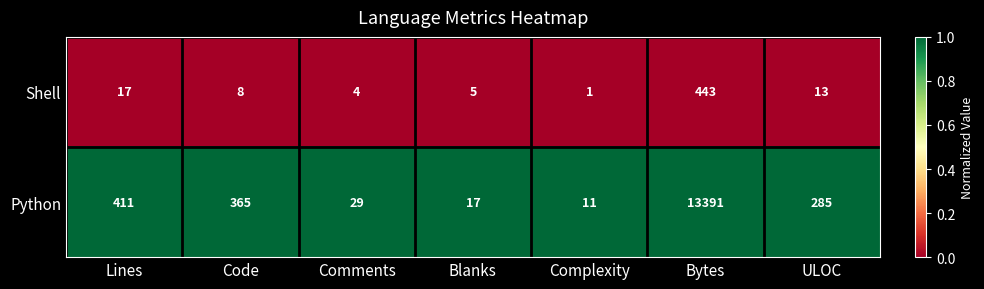

Which label corresponds to the largest value in the chart?

Bytes